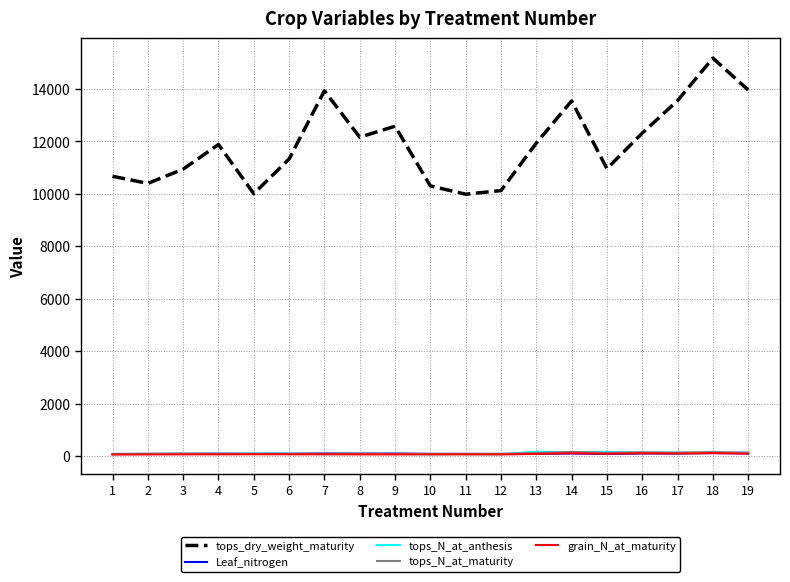

Which series has the largest total across all categories?

tops_dry_weight_maturity